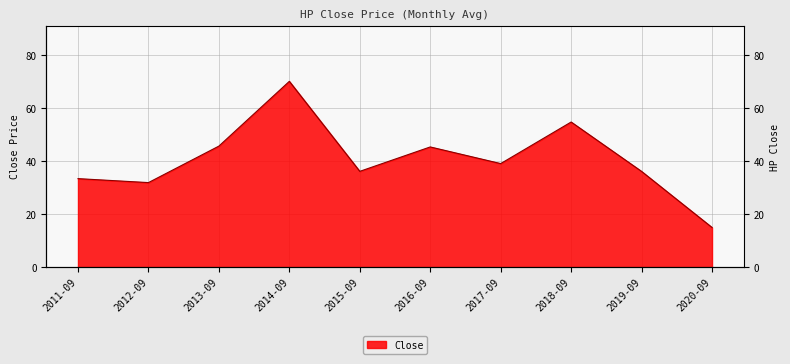

What is the minimum value shown in the chart?

15.0